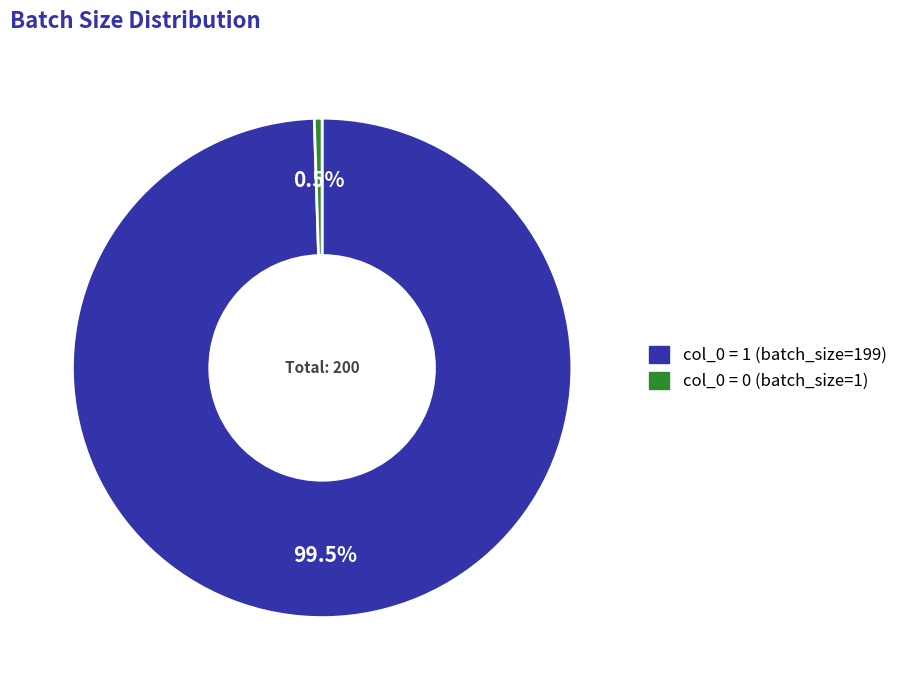

Is there any slice that represents more than half of the pie?

Yes